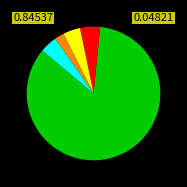

Does any single category account for the majority?

Yes